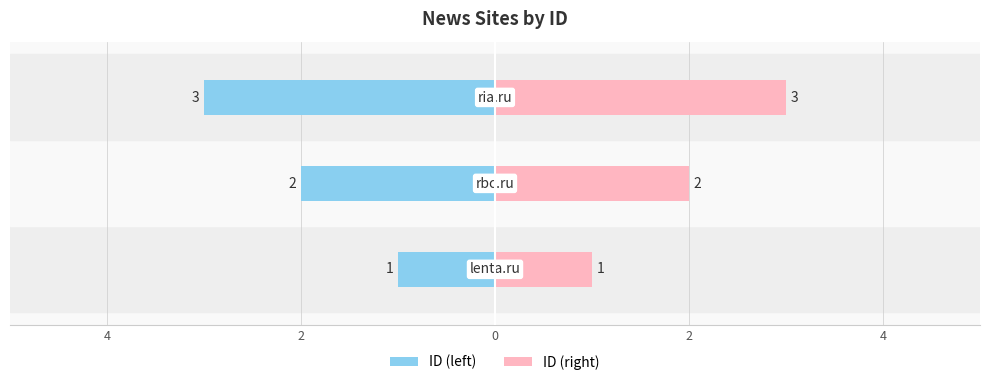

The value at ria.ru is 4. True or false?

False